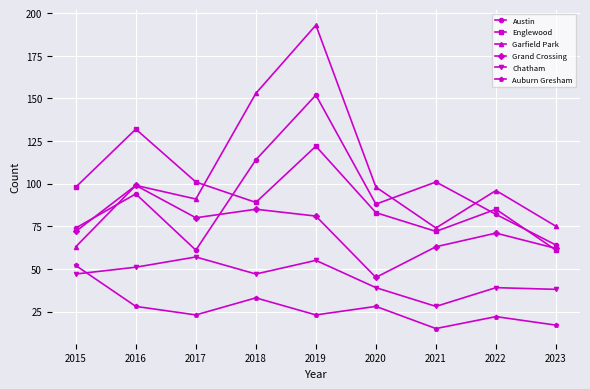

At which category does the chart reach its minimum across all series?

2021